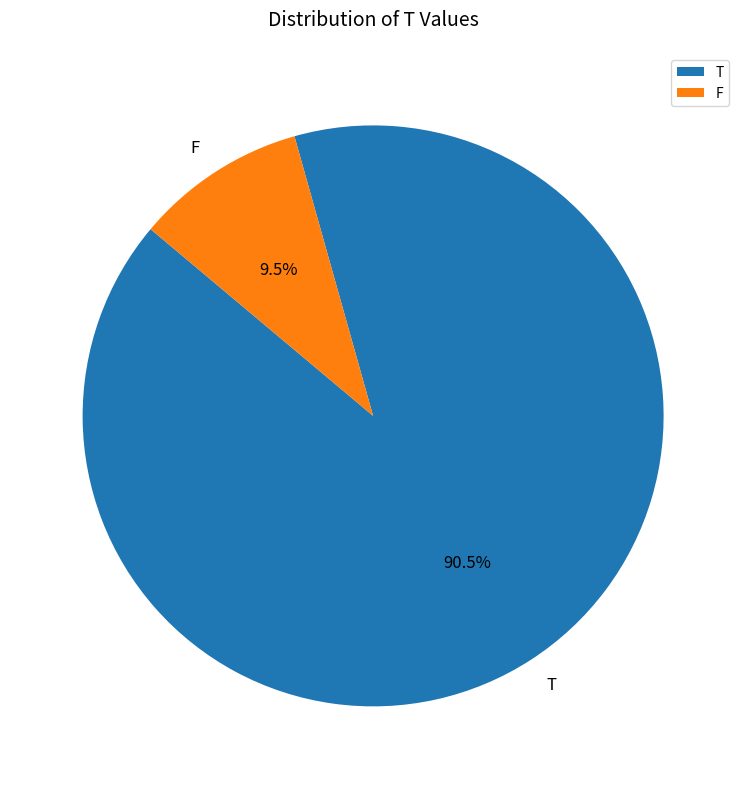

Does F account for over 50% of the chart?

No